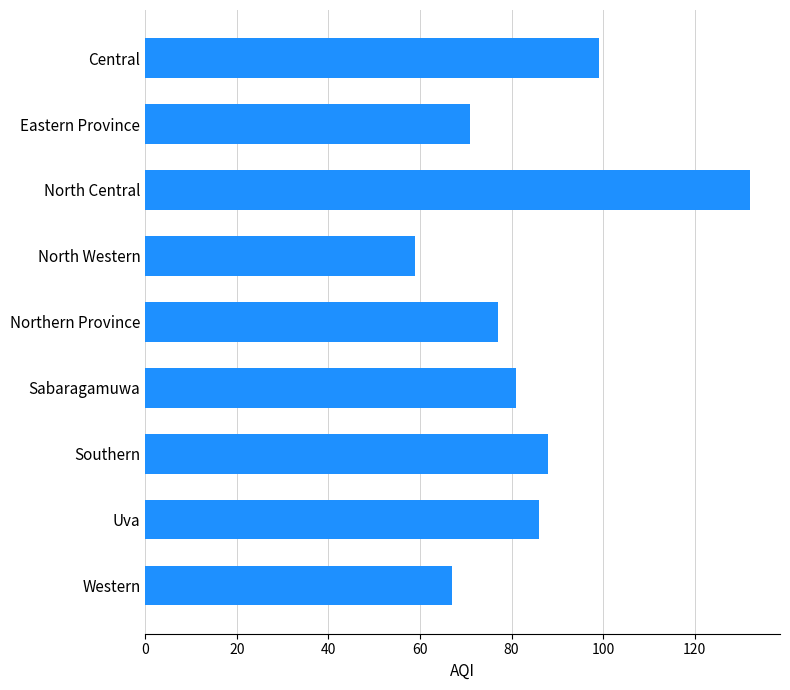

Read the value at Northern Province, to the nearest 5.

75